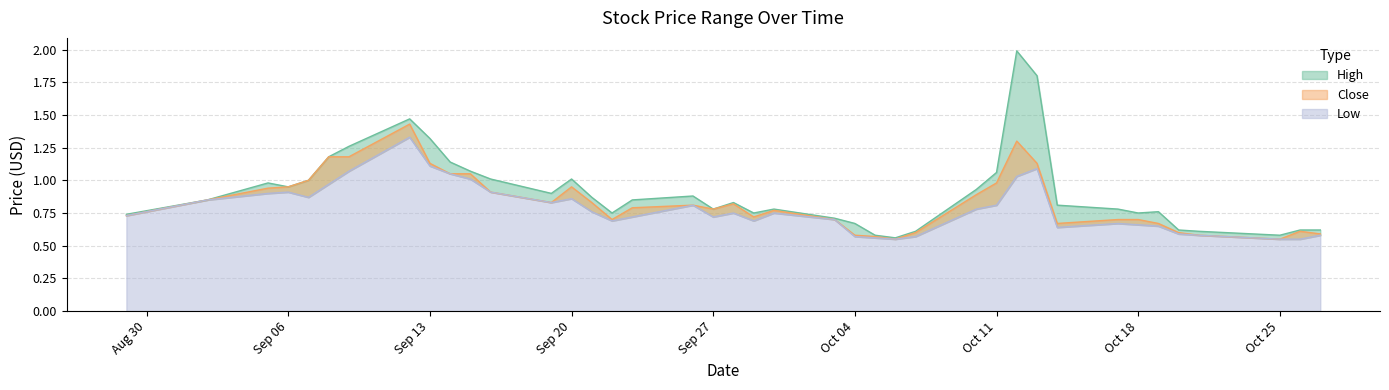

What is the difference between the High values at 2016-09-13 and 2016-09-14?

0.2